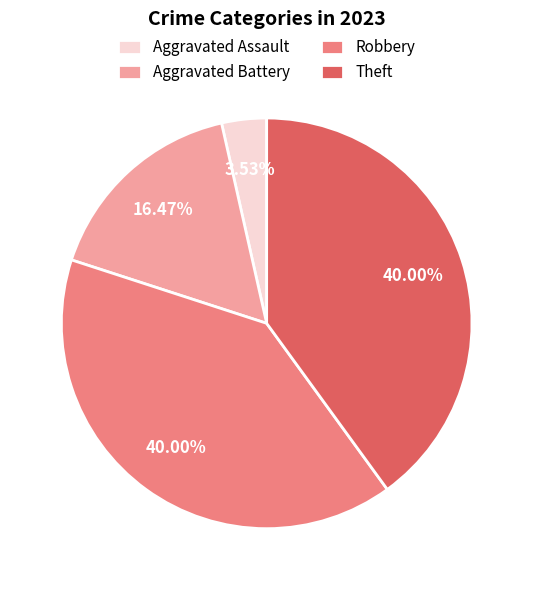

Is there a majority slice in this chart?

No